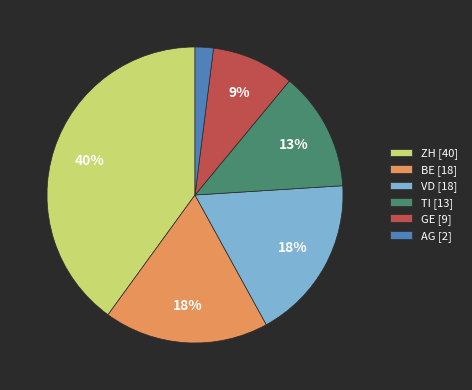

Is there any slice that represents more than half of the pie?

No